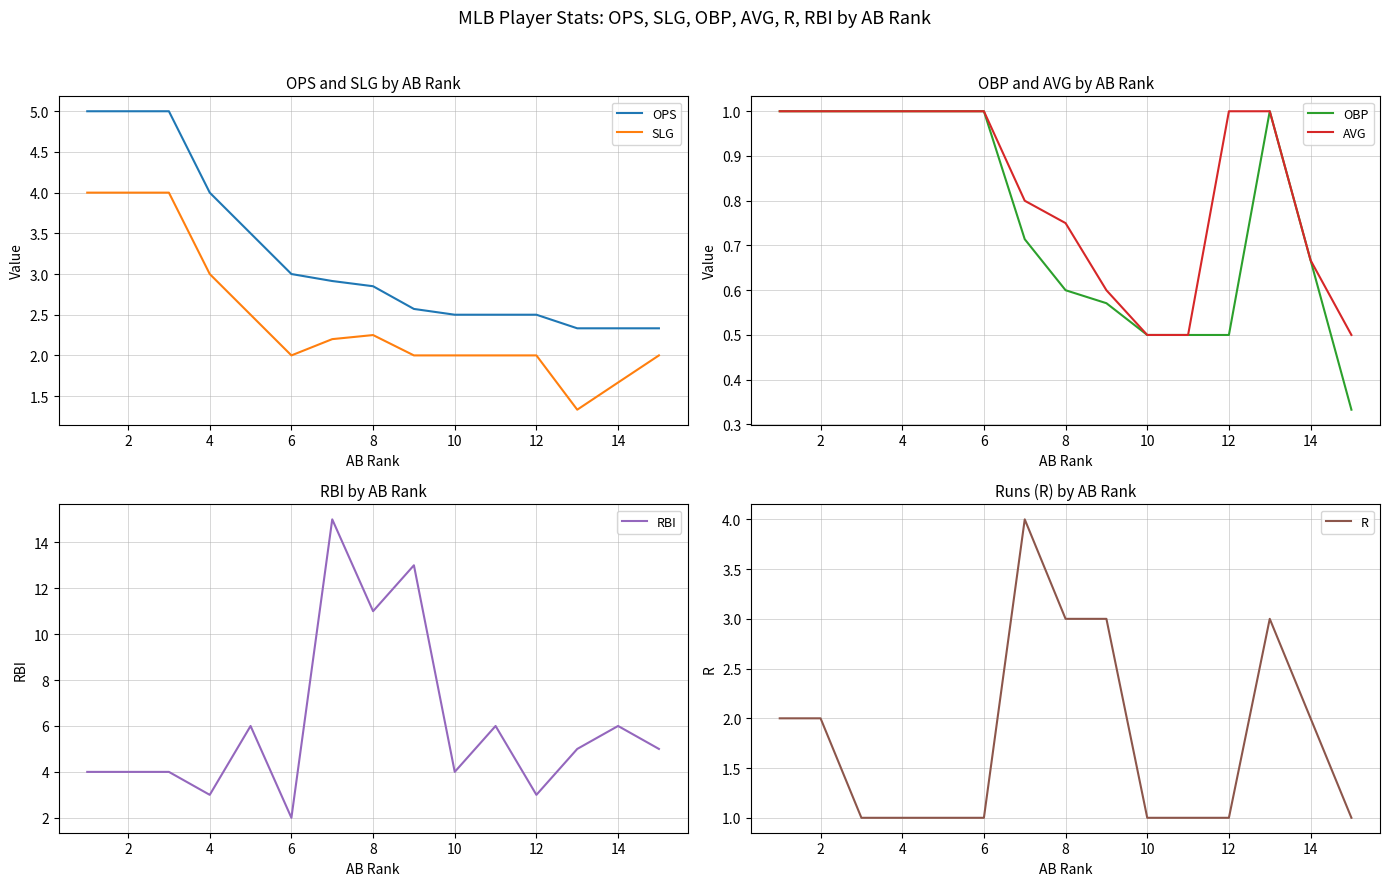

Is it true that SLG equals 0.9 at 8?

False